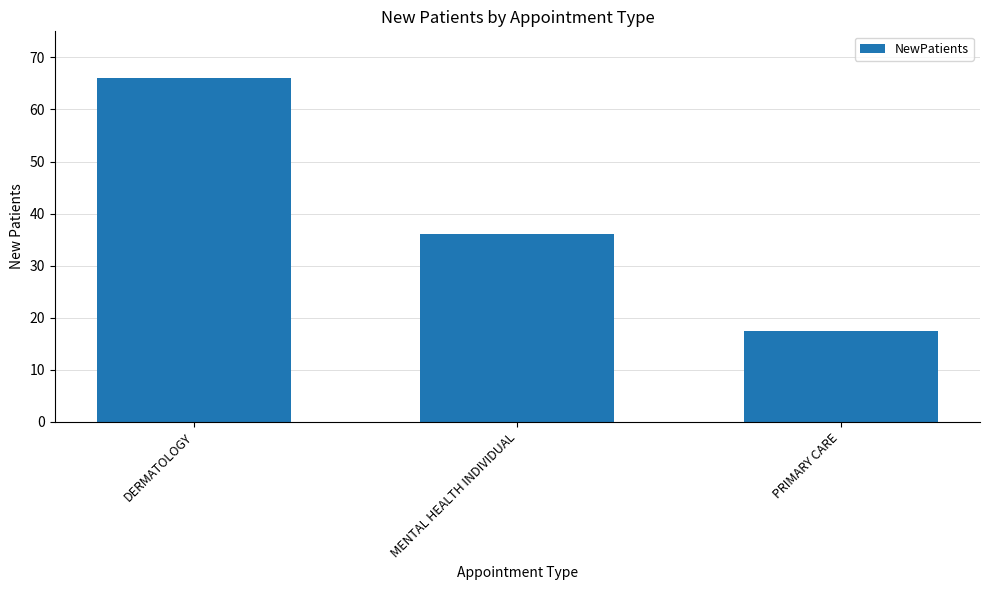

Count the number of data series in this chart.

1